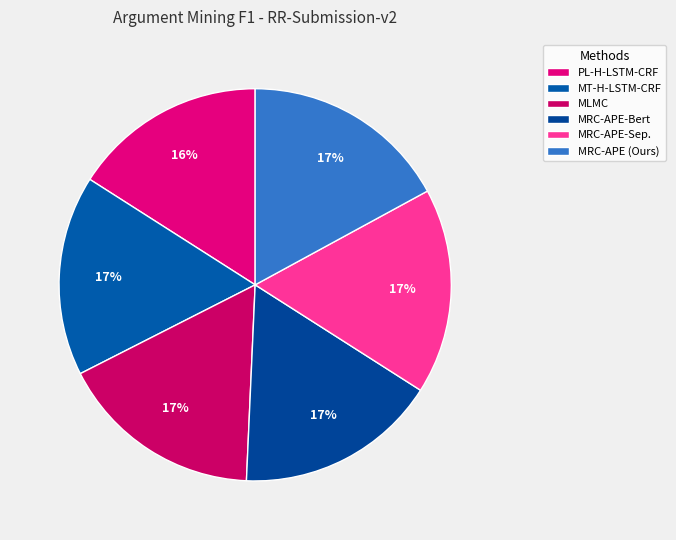

How many segments does this pie chart have?

6